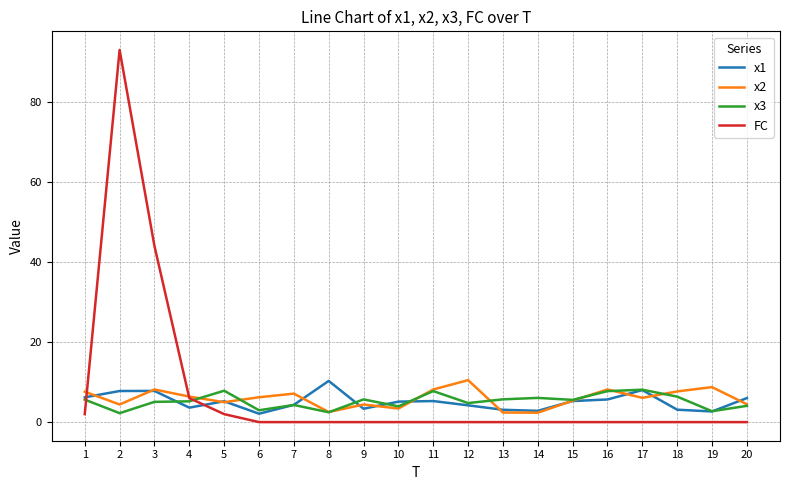

What is the difference between the maximum and minimum values in the x3 series?

5.9